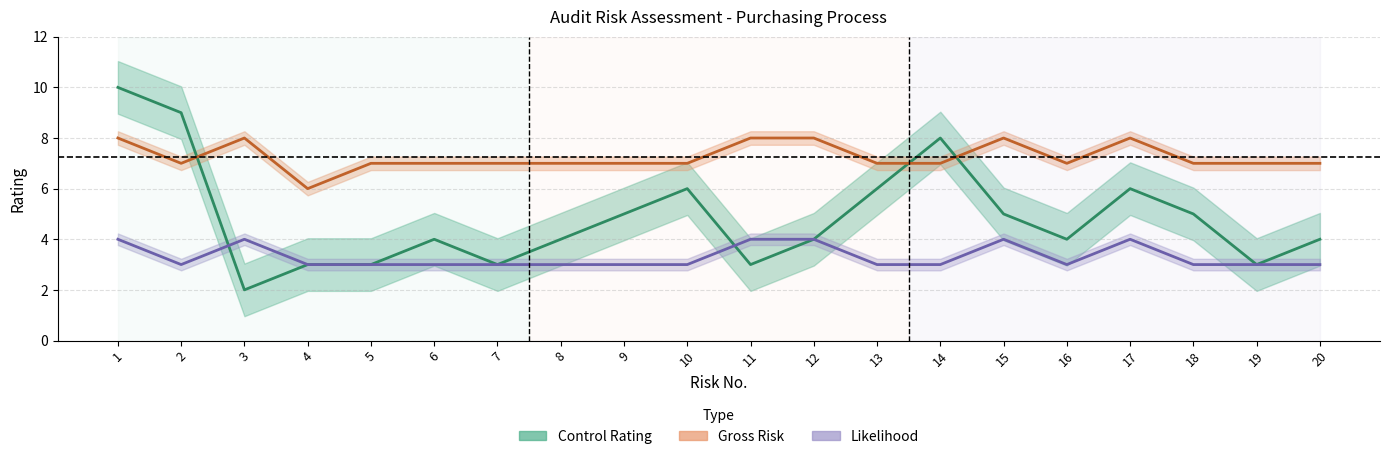

How many lines are shown in the chart?

3